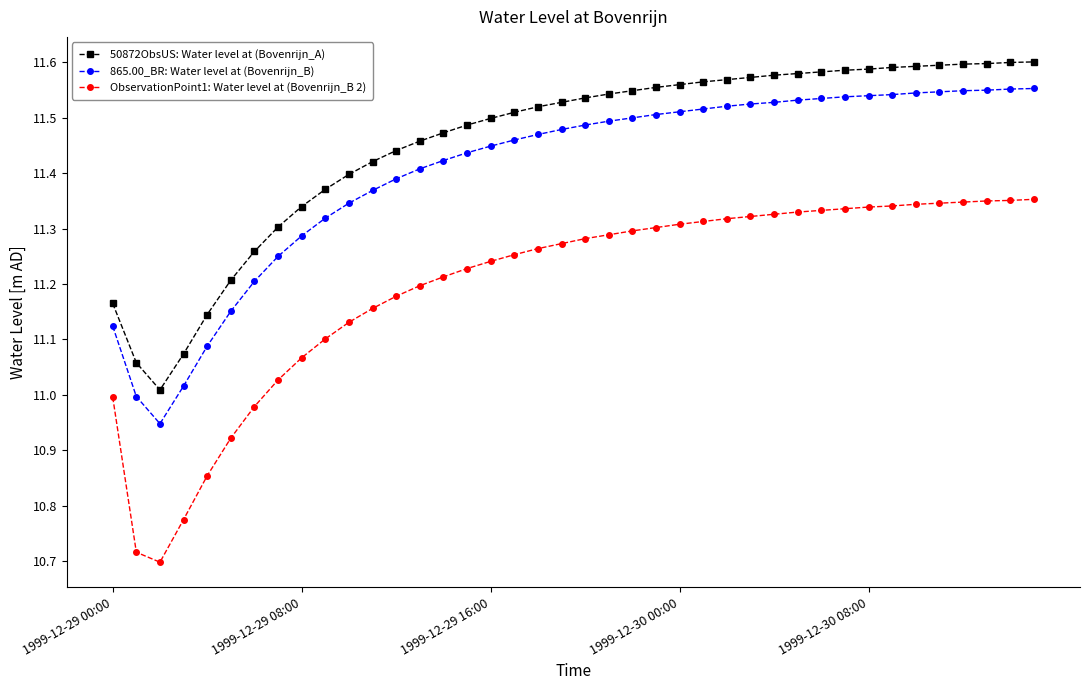

At how many categories does at least one series exceed 10?

40